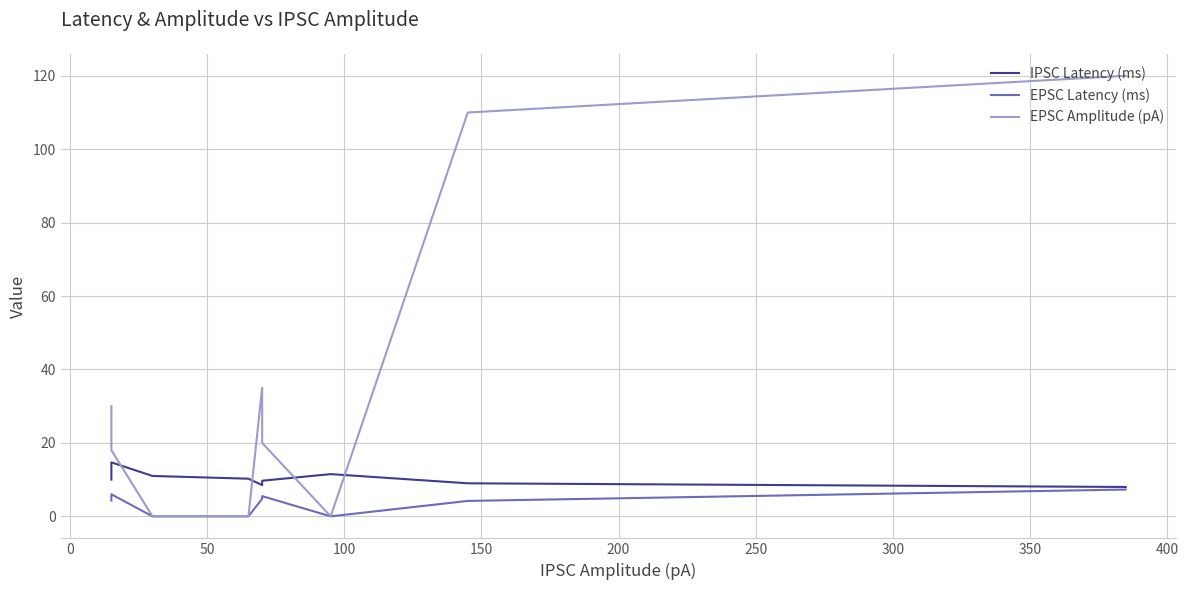

What are all the series names shown in the legend?

IPSC Latency (ms), EPSC Latency (ms), EPSC Amplitude (pA)